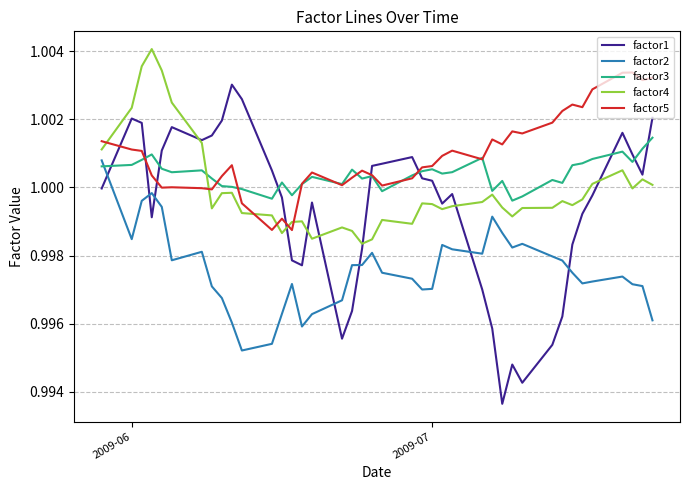

Which series ends up on top after the final intersection of factor5 and factor4?

factor5